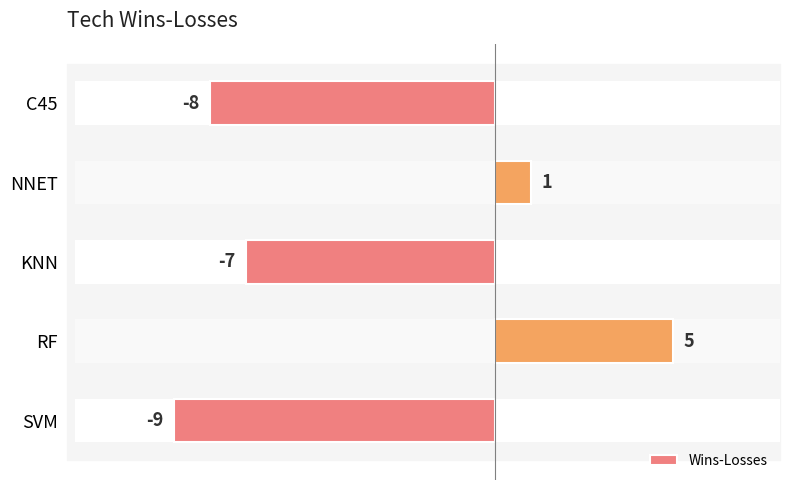

Is it true that the value at C45 is -14?

False